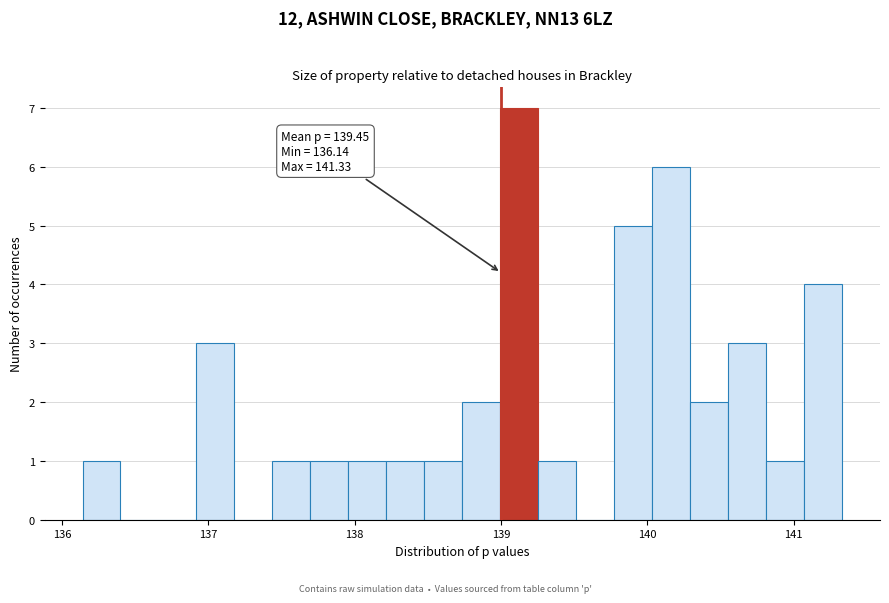

Read against the x-axis, roughly where is the centre of the tallest bar?

139.1